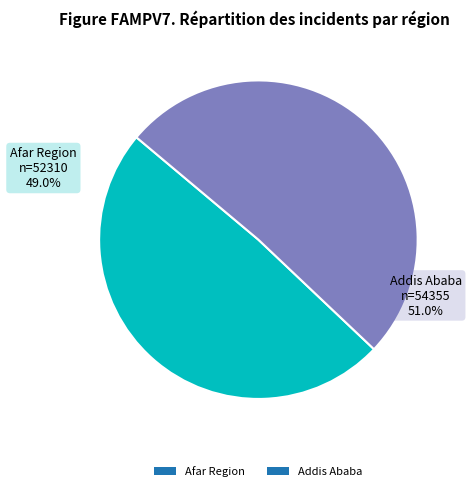

To the nearest percent, what is the combined percentage of Addis Ababa and Afar Region?

100%